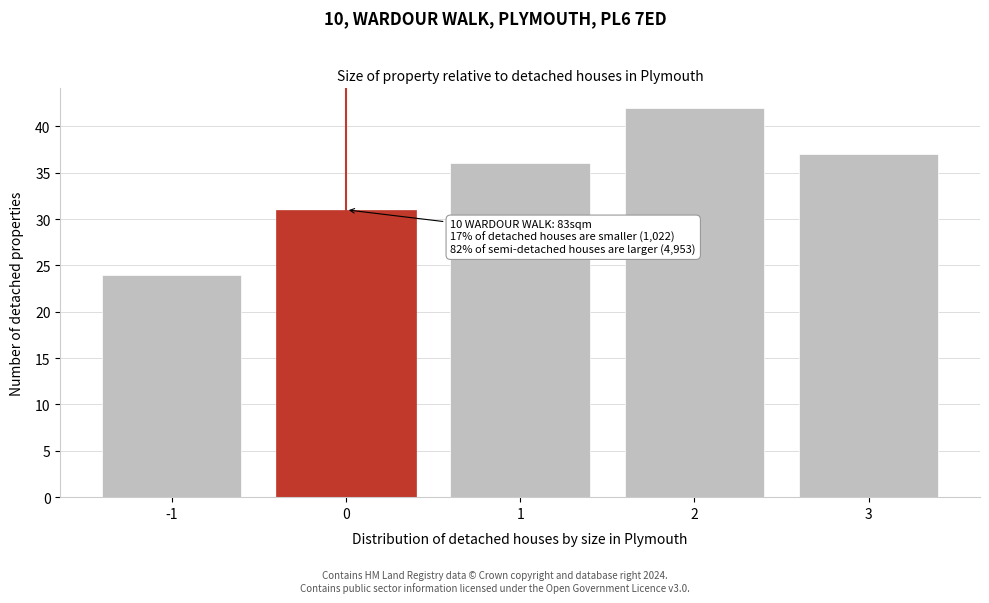

Reading left to right, list all the values displayed in this chart.

-1=24	0=31	1=36	2=42	3=37